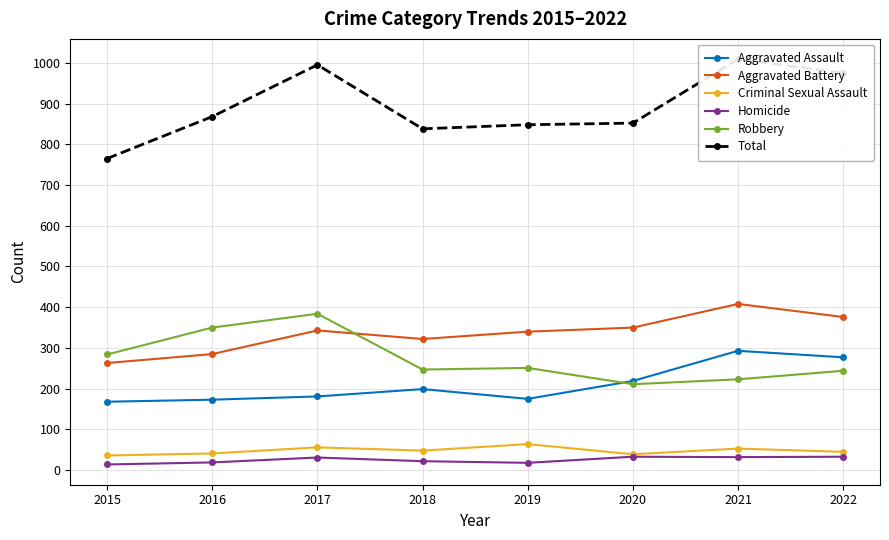

How many distinct data groups are displayed?

6